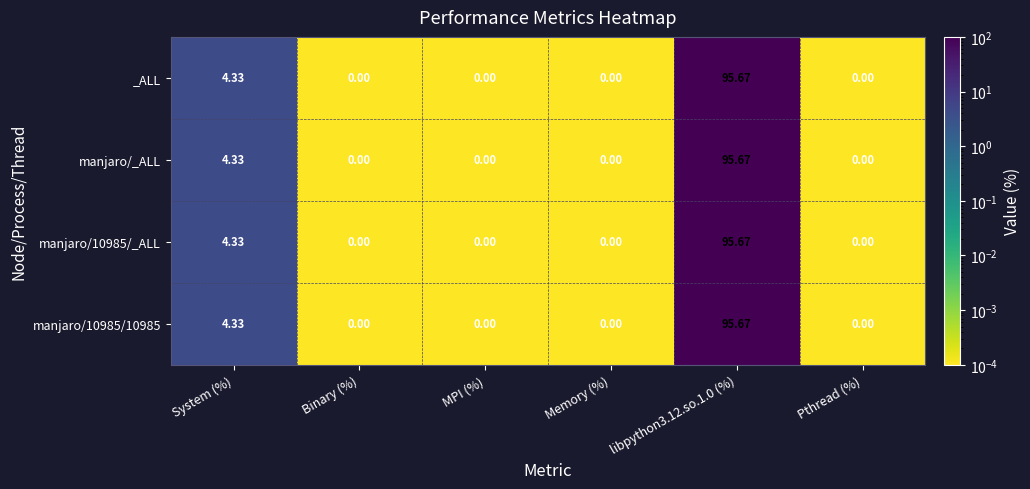

Is the value of manjaro/10985/10985 at Memory (%) greater than the value of manjaro/10985/_ALL at System (%)?

No